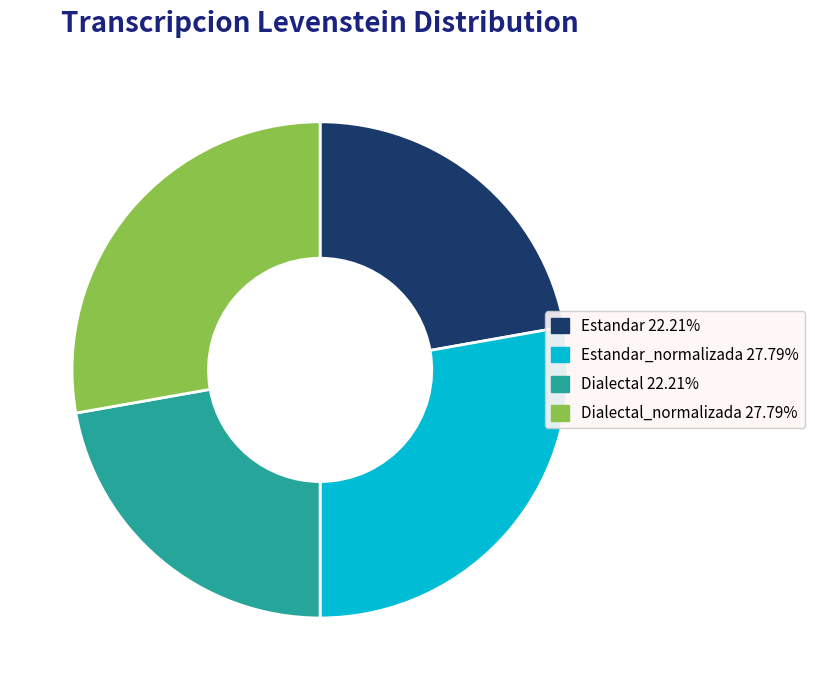

Is there a majority slice in this chart?

No